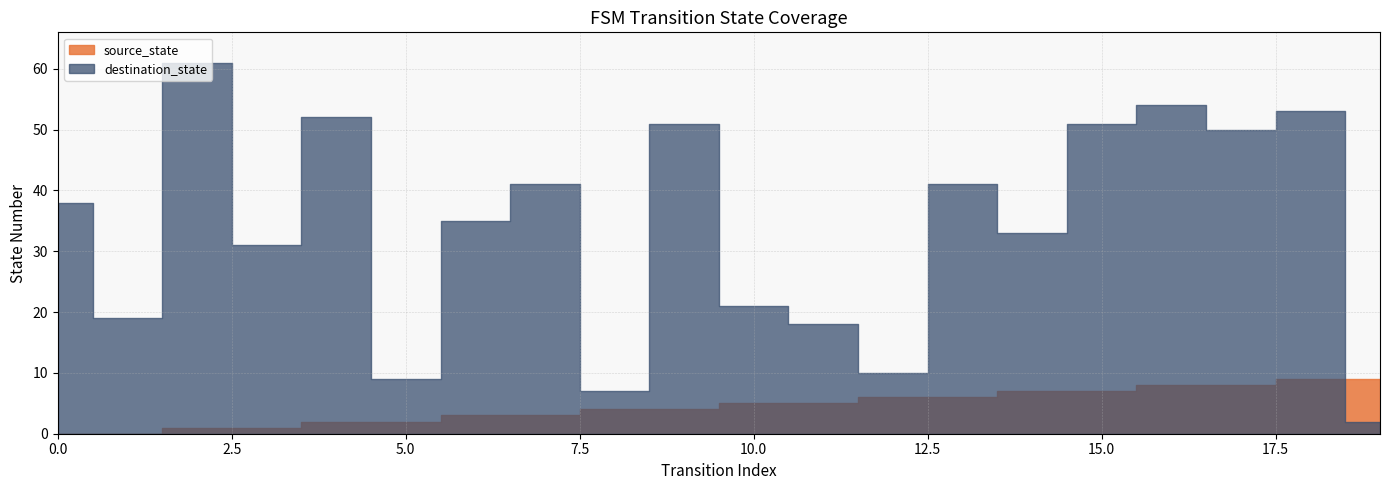

What value does the destination_state series have at 3?

31